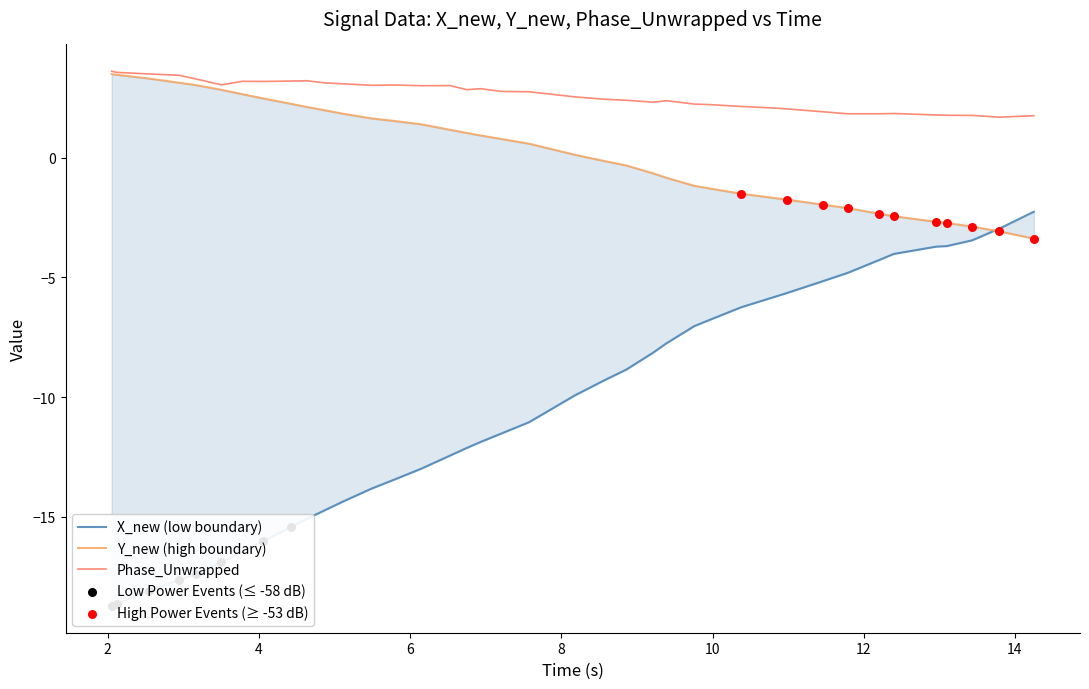

Which series contains the highest Y value?

X_new